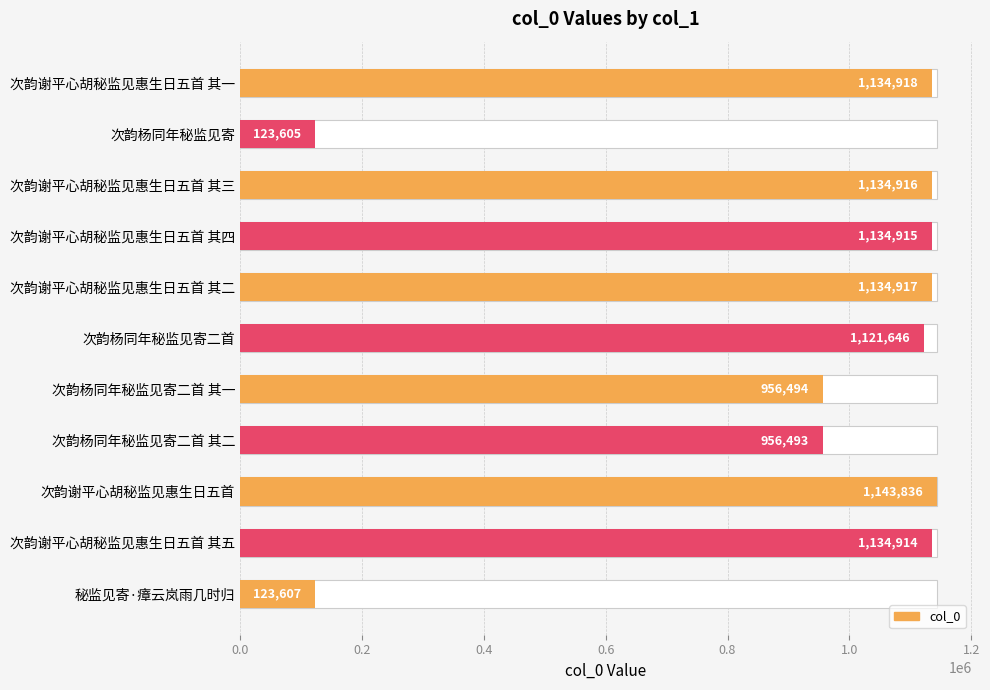

What is the sum of all values?

10100261